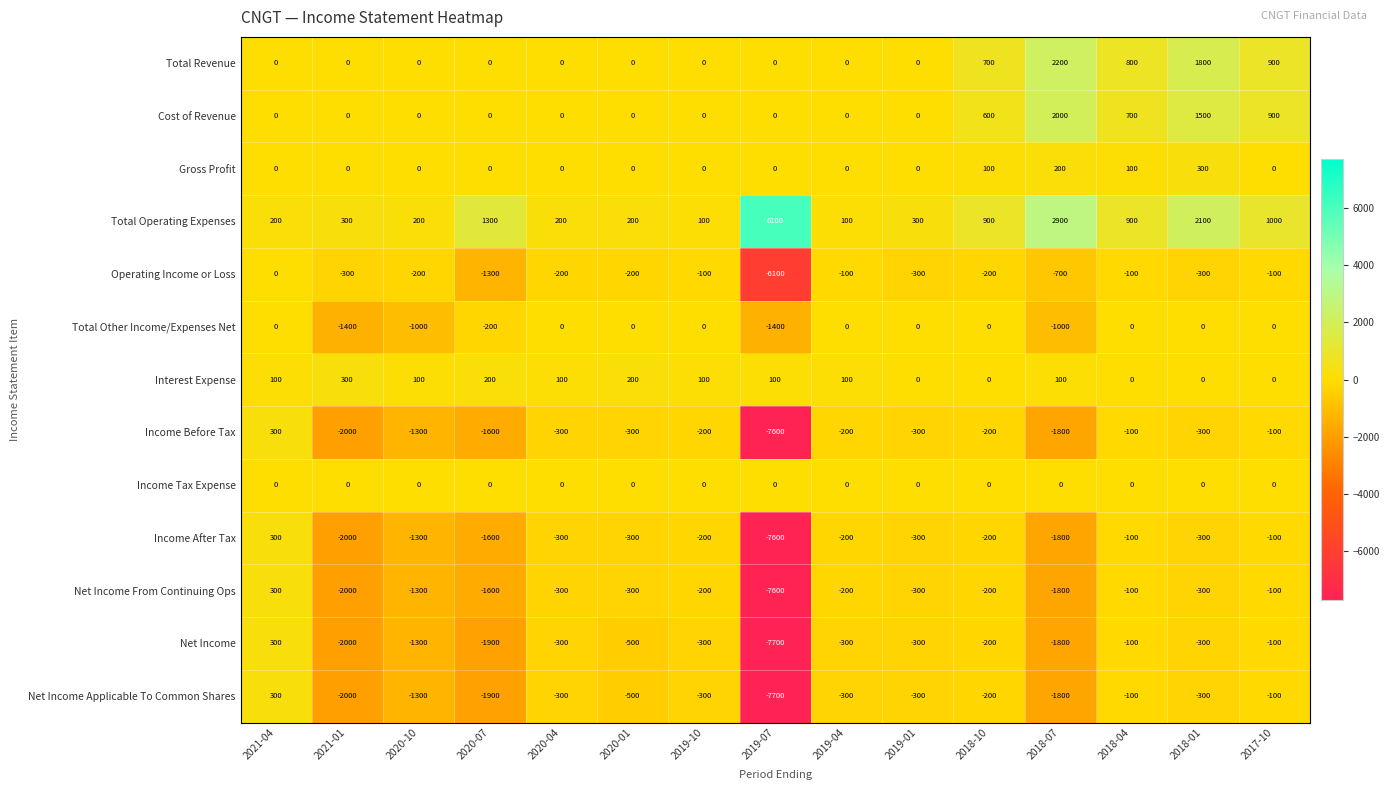

Which category has the lowest value across all series?

2019-07